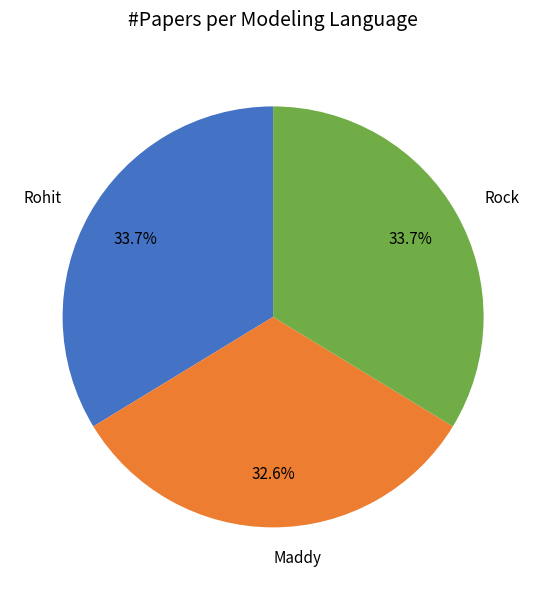

What is the smallest slice in the pie chart?

Maddy